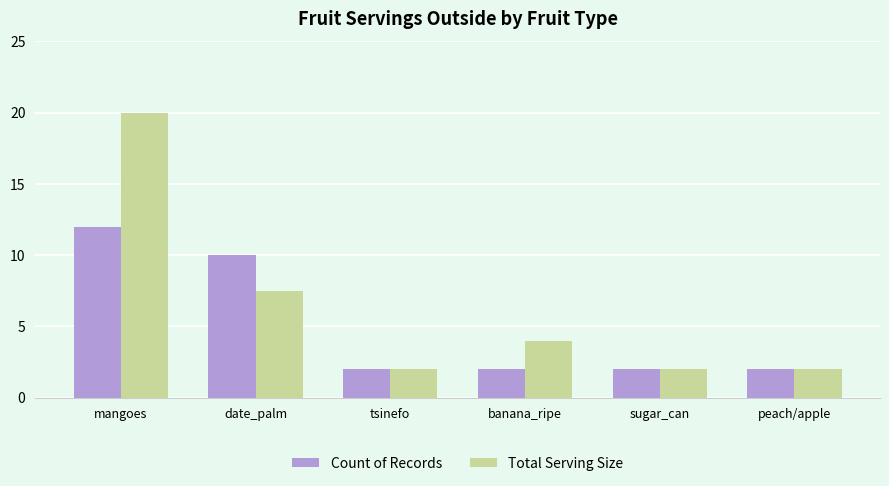

What is the label of the 5th bar from the right?

date_palm